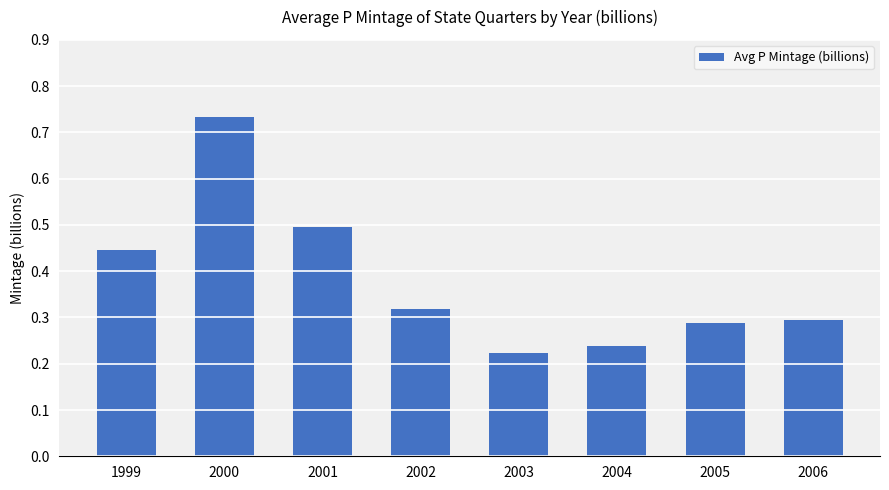

What is the difference between the maximum and minimum values?

0.5